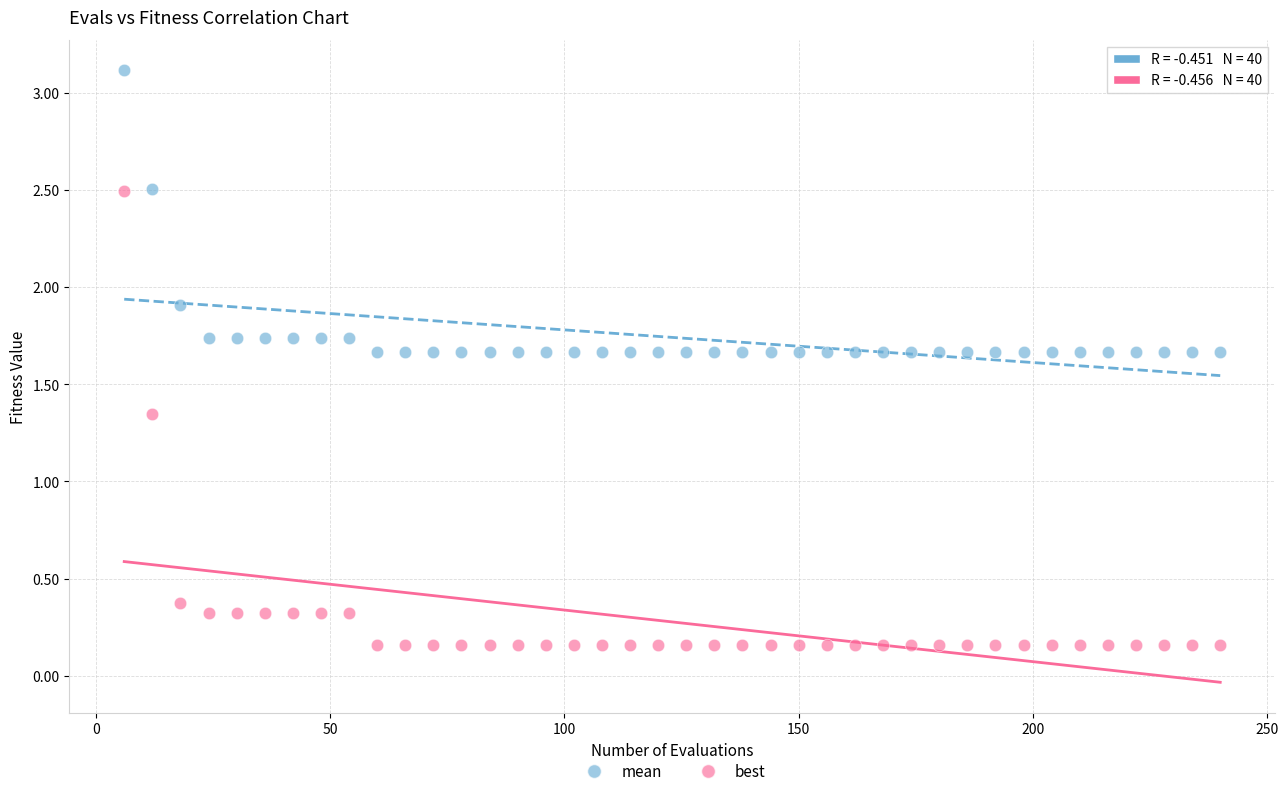

Across all data points, what is the range of X values (max minus min)?

234.0